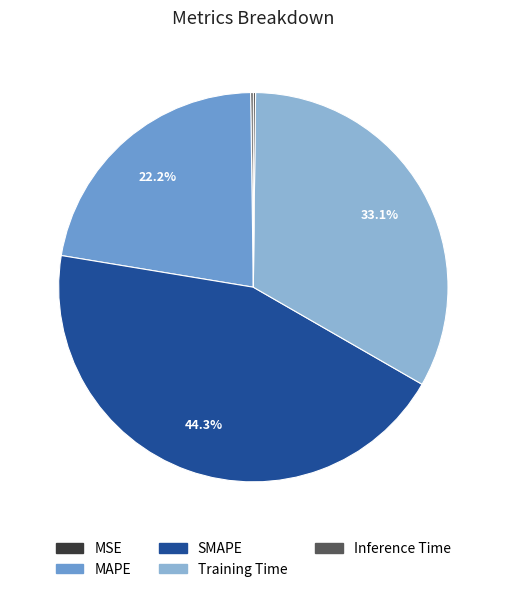

Is there any slice that represents more than half of the pie?

No